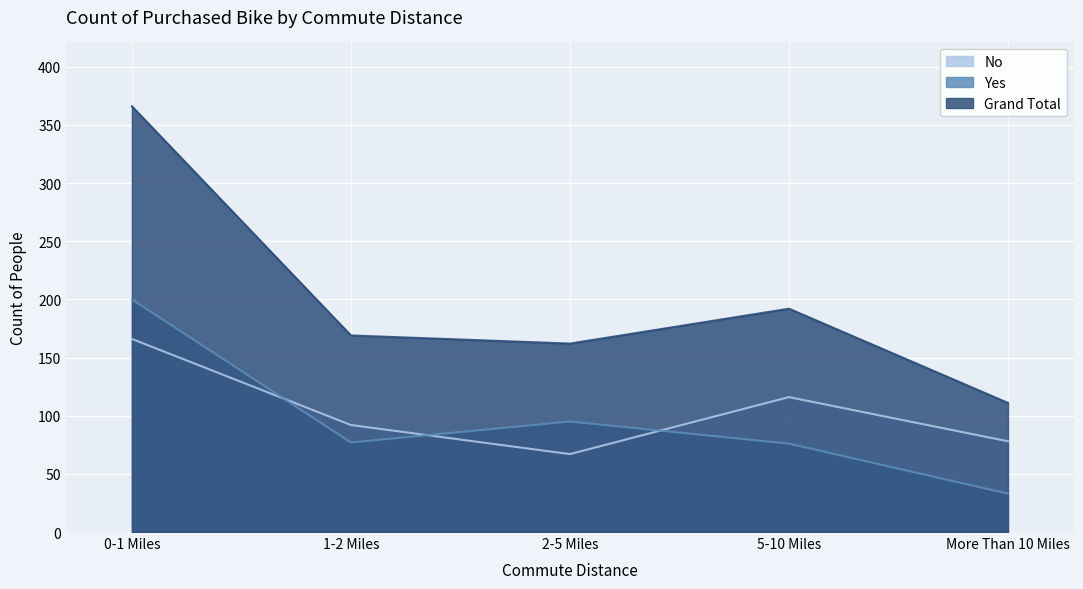

How many values in the Grand Total series exceed 169?

2